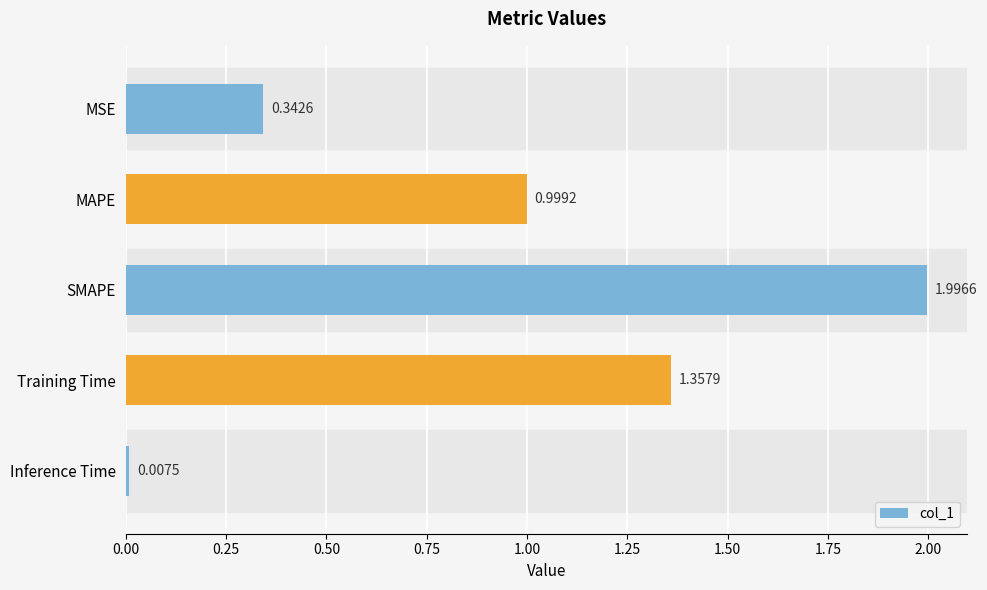

What is the label of the 5th bar from the top?

Inference Time